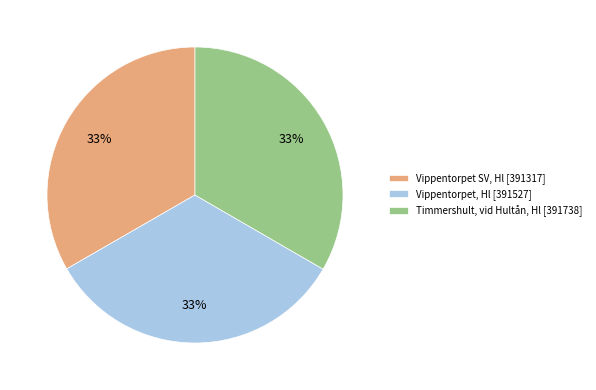

True or false: Vippentorpet SV, Hl [391317] accounts for 40% of the total.

False